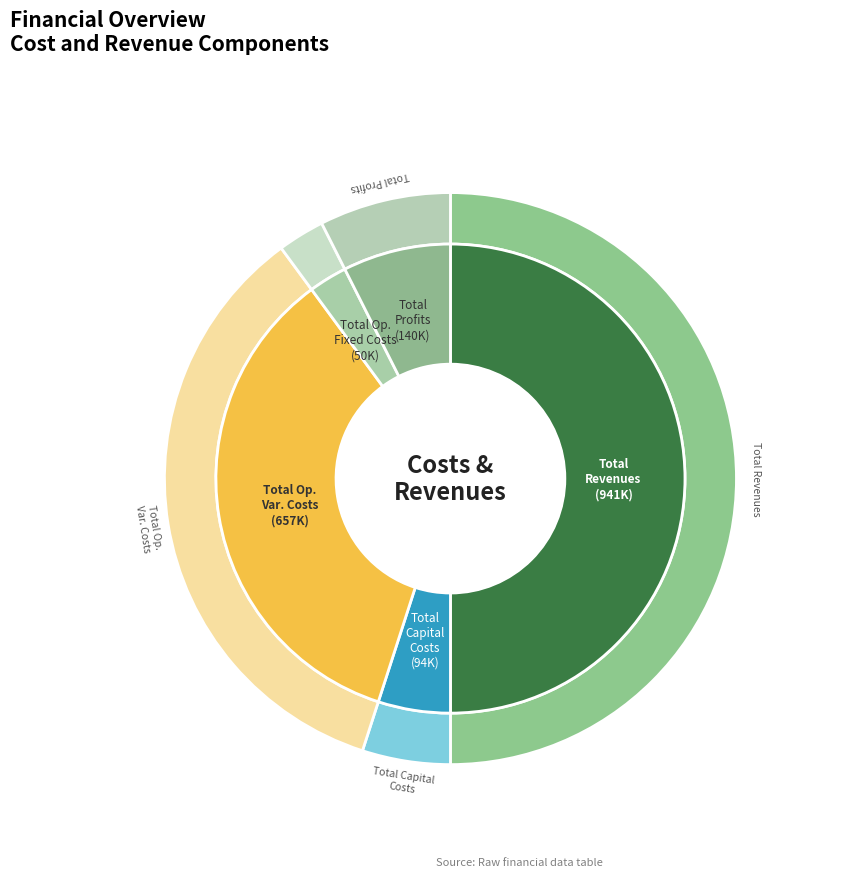

True or false: Total Operation Fixed Costs accounts for 3% of the total.

True